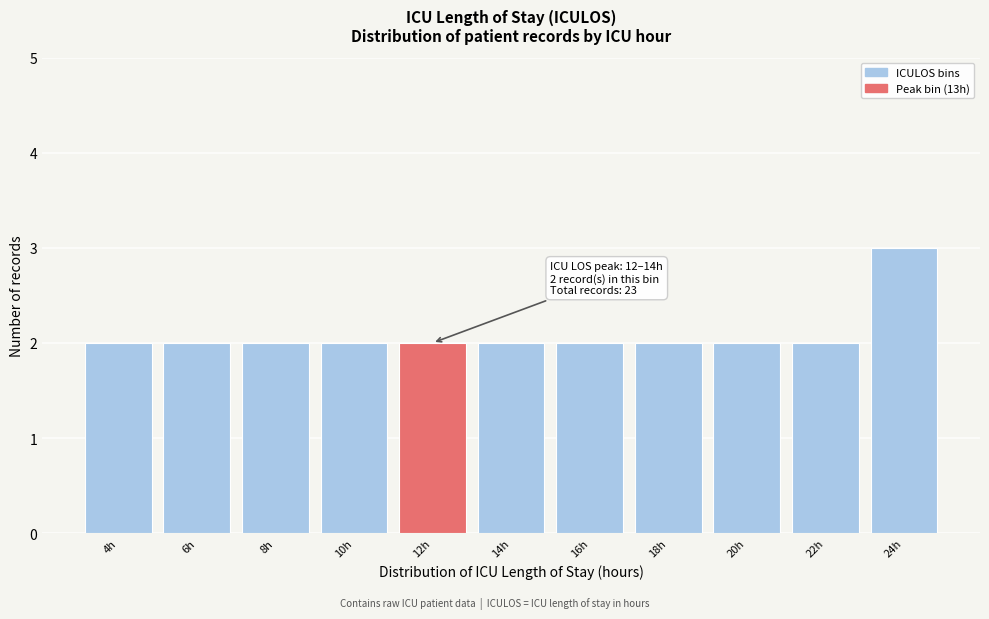

Reading left to right, what are all the values shown in this chart?

2	2	2	2	2	2	2	2	2	2	3